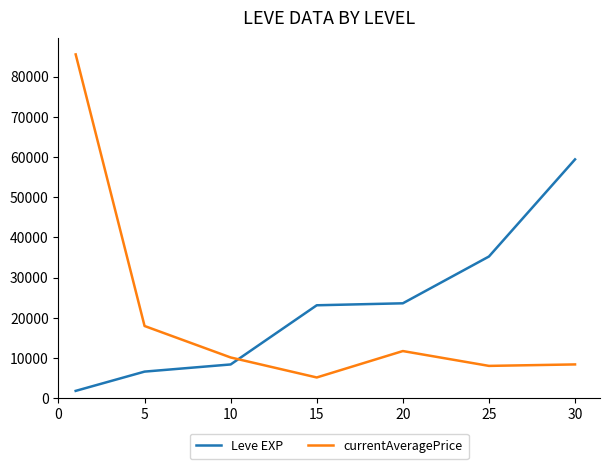

Does the chart display data point markers on the line(s)?

No